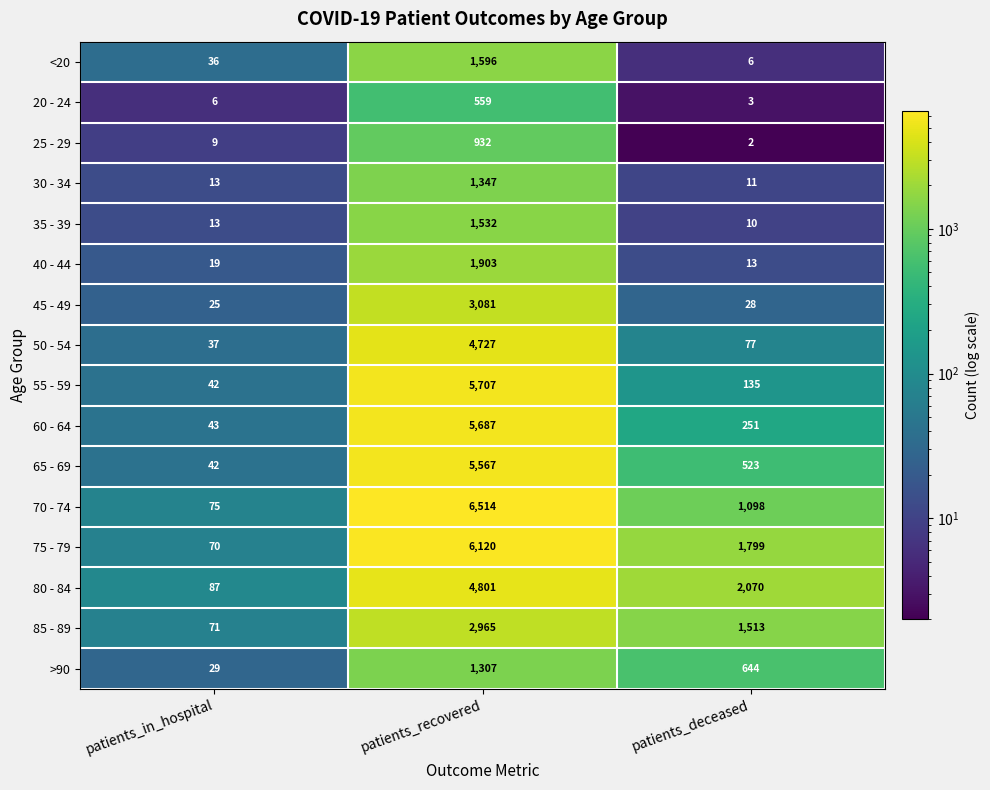

What is the average value of the 30 - 34 series?

457